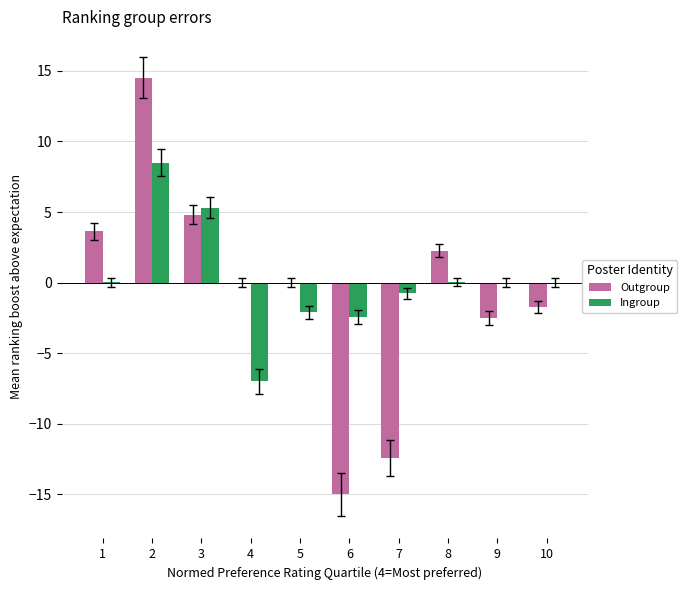

True or false: Outgroup has a value of -1.7 at 10.

True